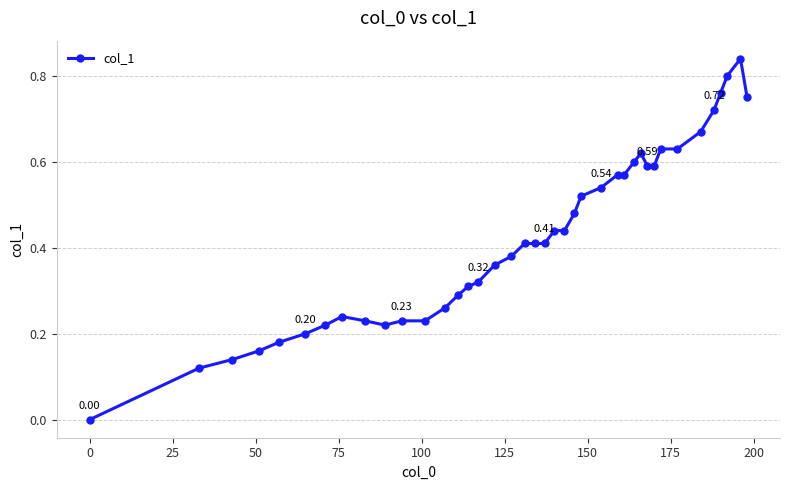

How many values are above zero?

39